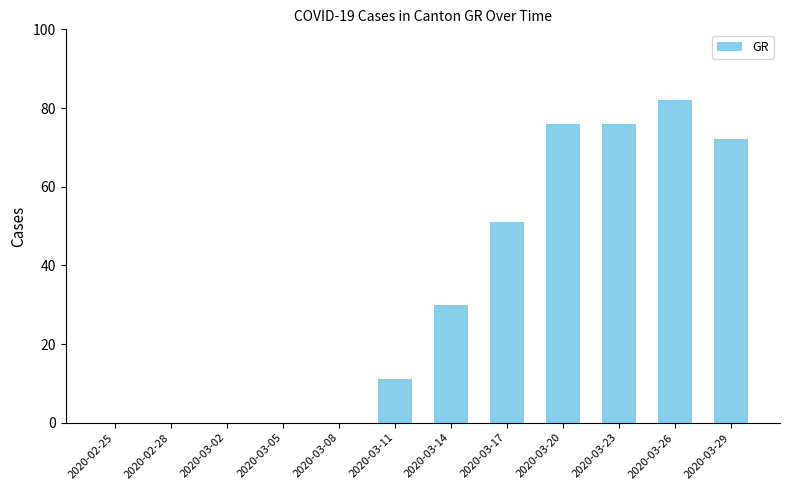

Is it true that the value at 2020-02-28 is 0?

True